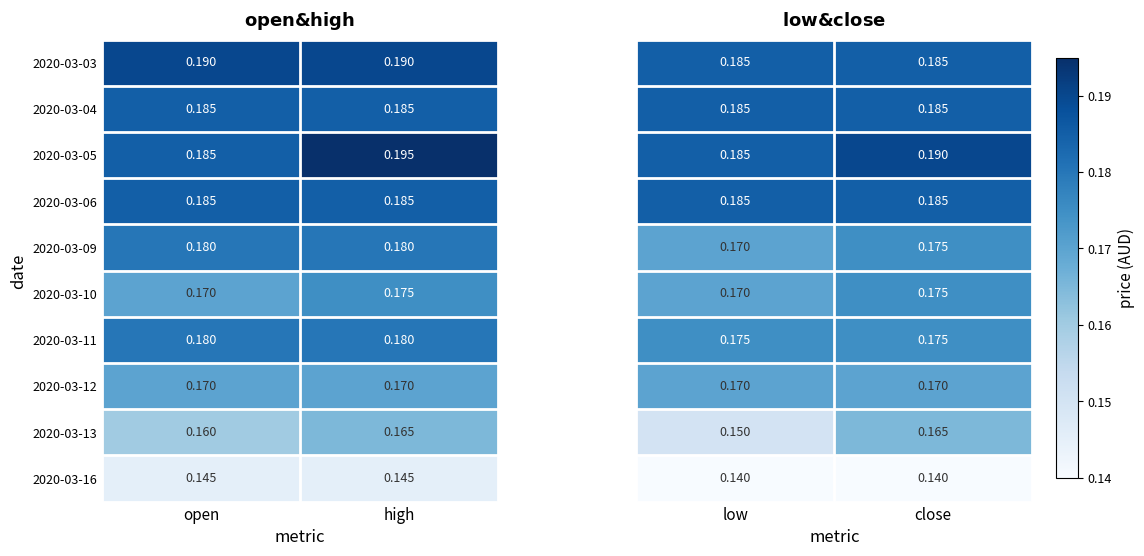

List the labels in order of 2020-03-10 value, smallest first.

open, high